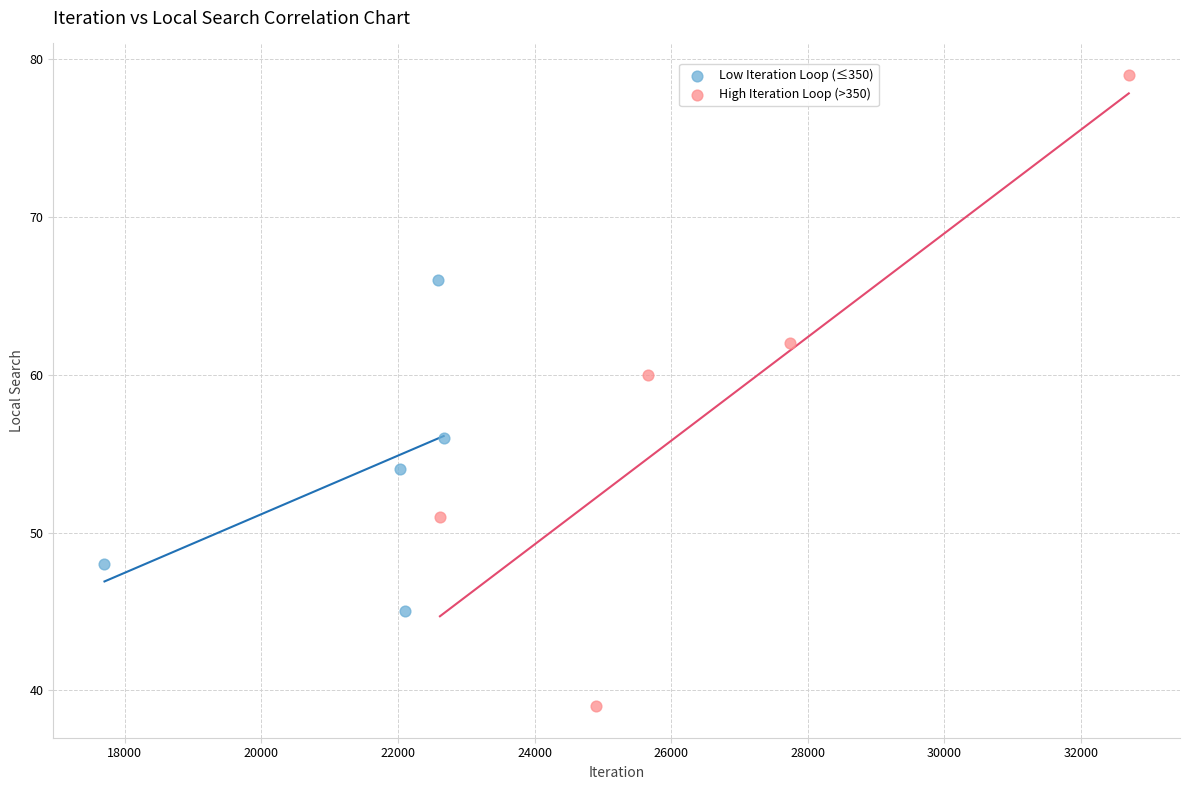

Which series reaches the minimum Y coordinate?

High Iteration Loop (>350)